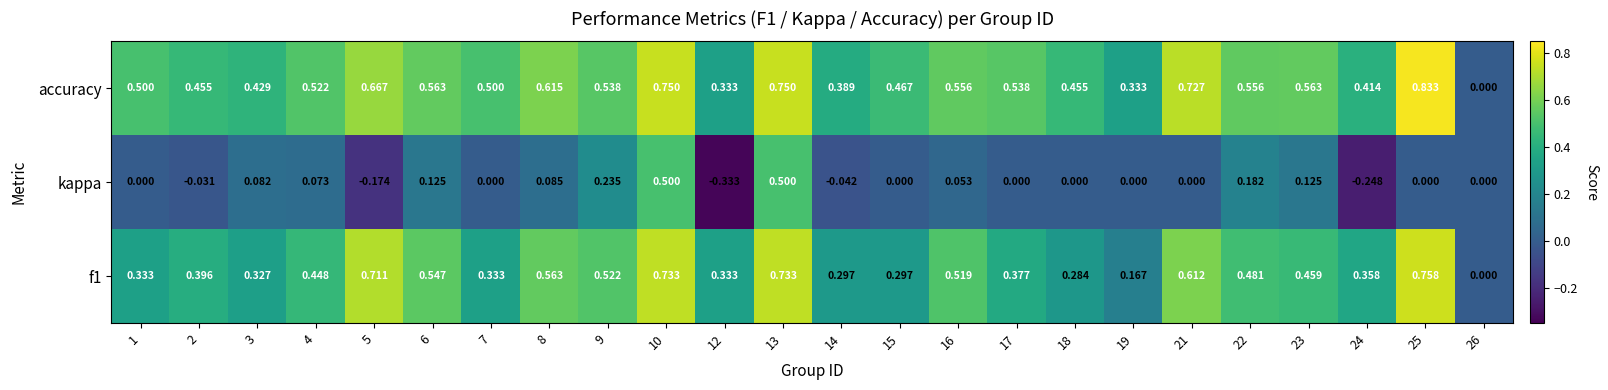

Which series has the largest total across all categories?

accuracy